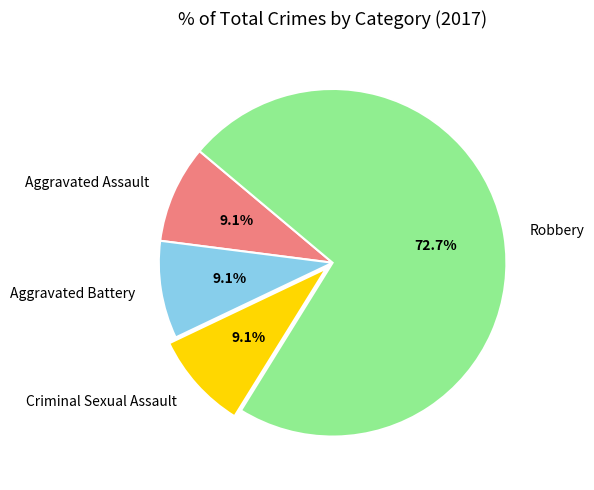

What is the ratio of the value at Criminal Sexual Assault to the value at Aggravated Battery?

1.0